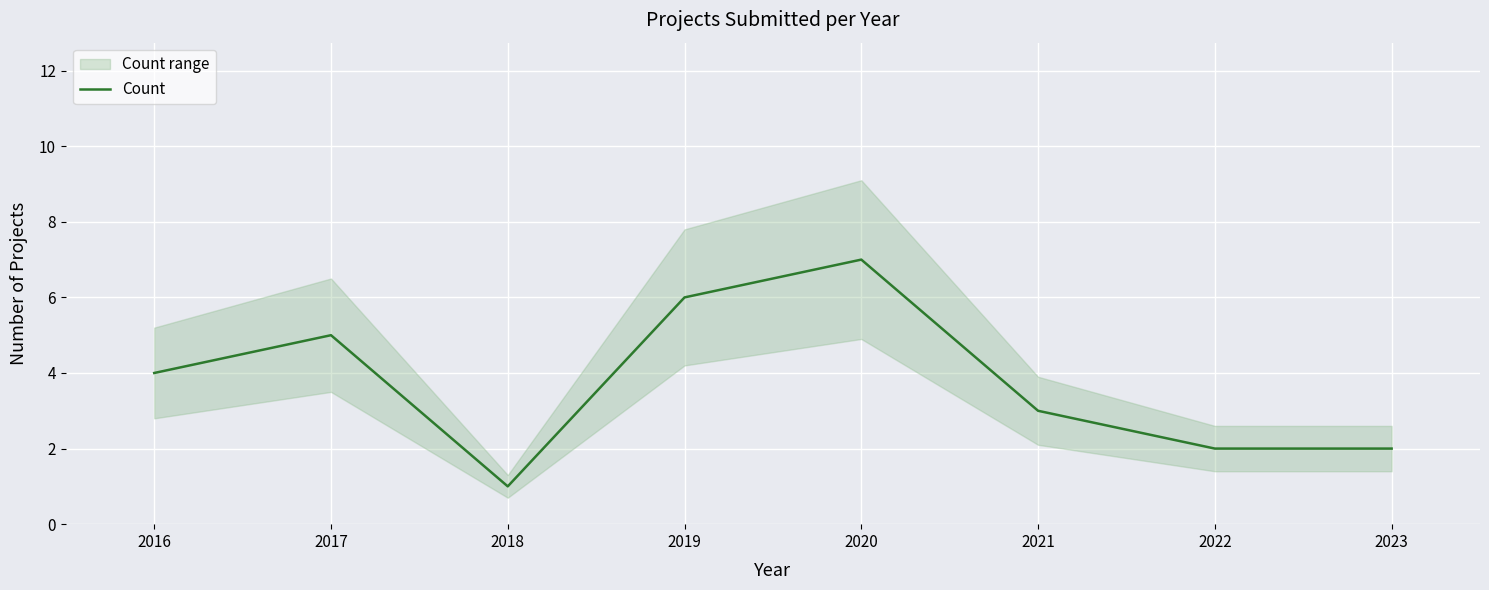

At which label does Count reach its minimum?

2018